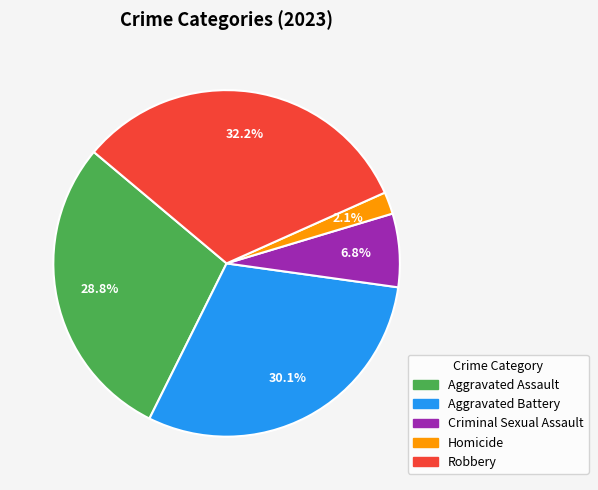

Is it true that Aggravated Assault is 17% of the pie?

False